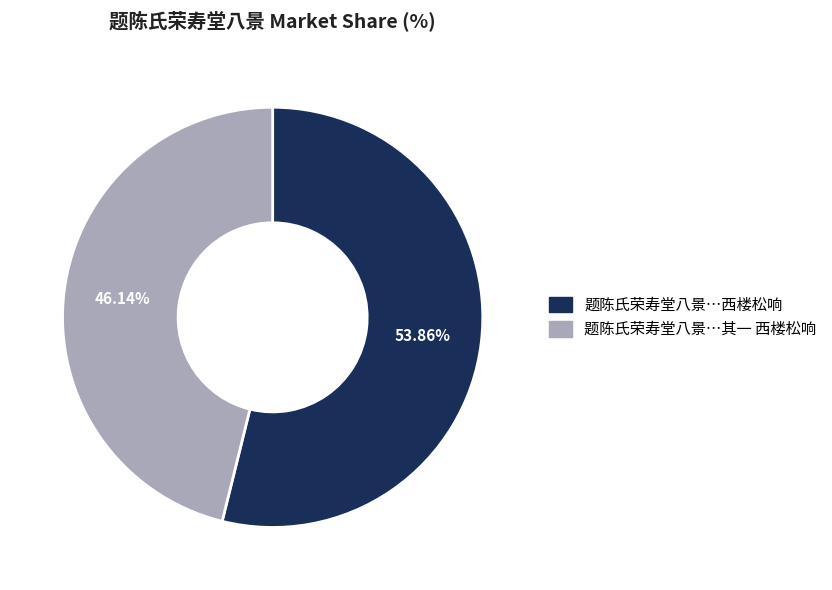

Does any single category account for the majority?

Yes